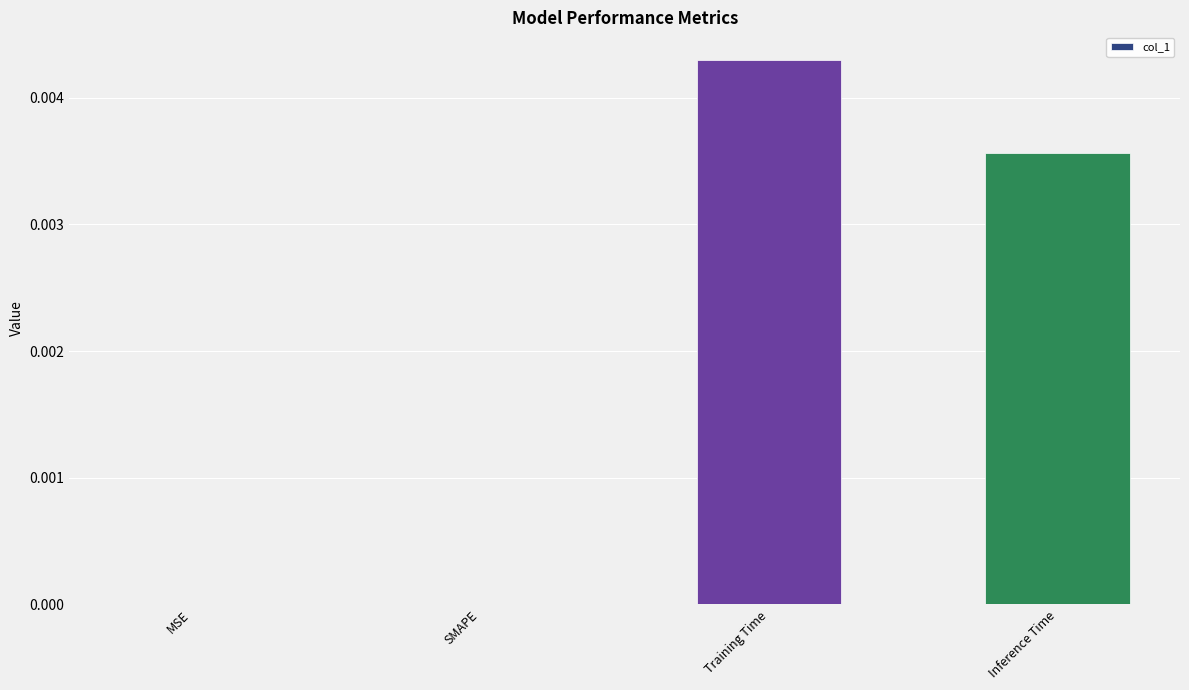

Which has a higher value, Inference Time or MSE?

Inference Time